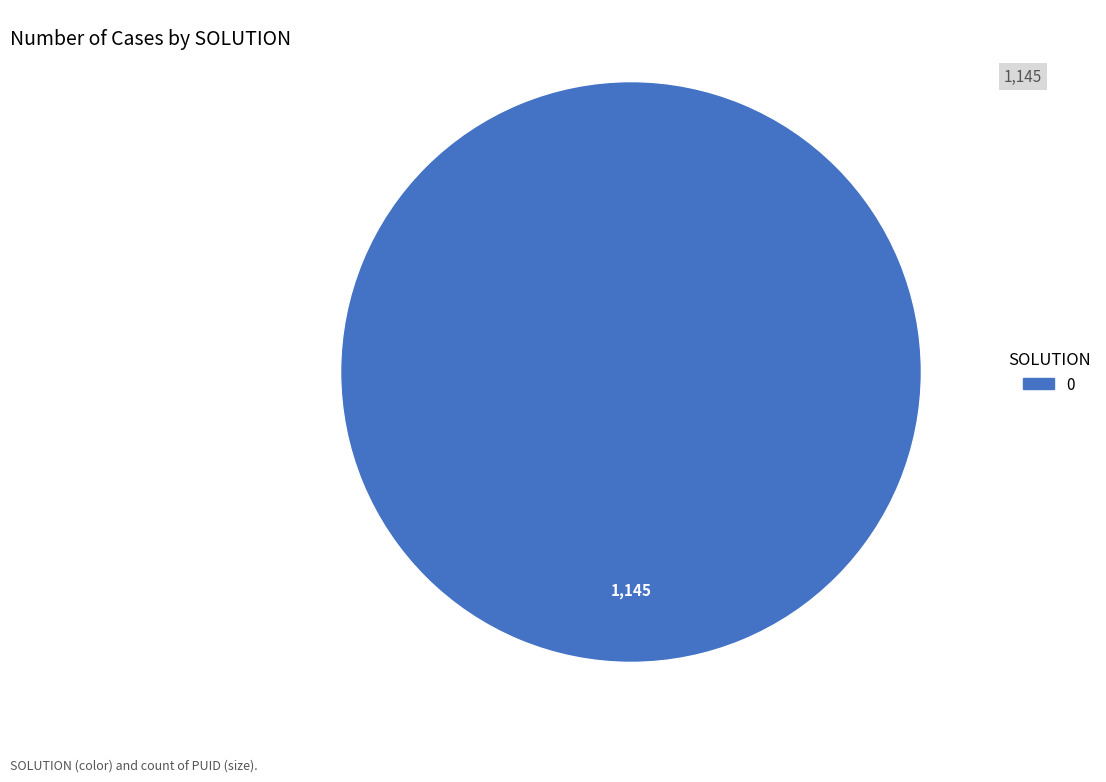

How many slices are in this pie chart?

1